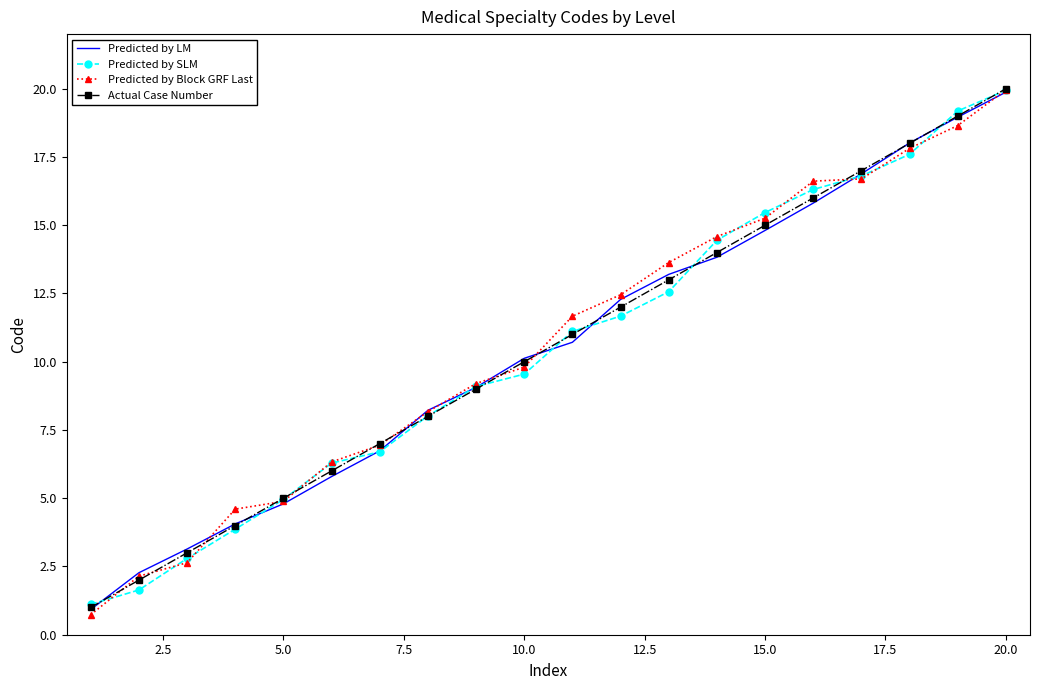

What is the sum of all Predicted by SLM values?

209.1